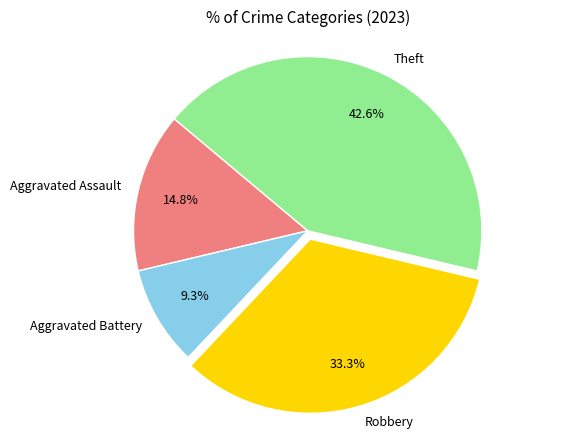

To the nearest percent, what is the difference between the largest and smallest slice percentages?

33%